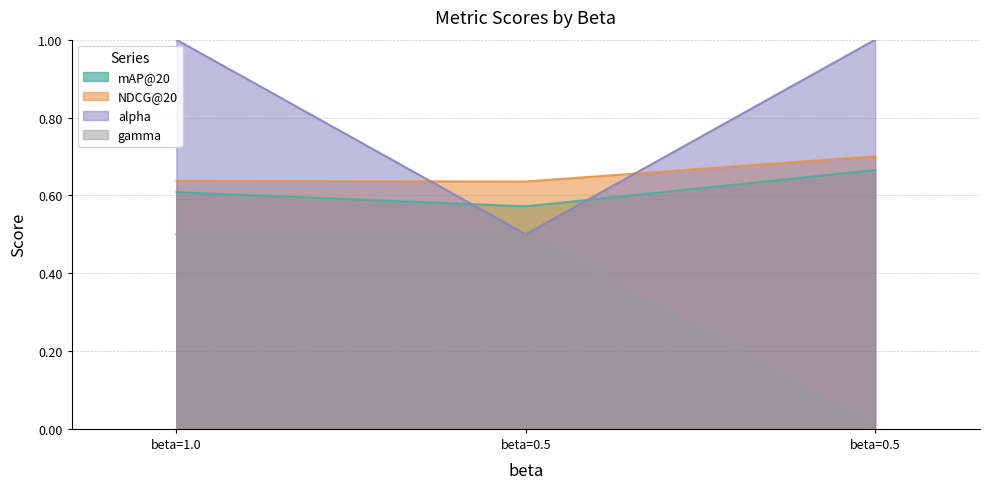

What is the value of the gamma point at the 1st from the left?

0.5